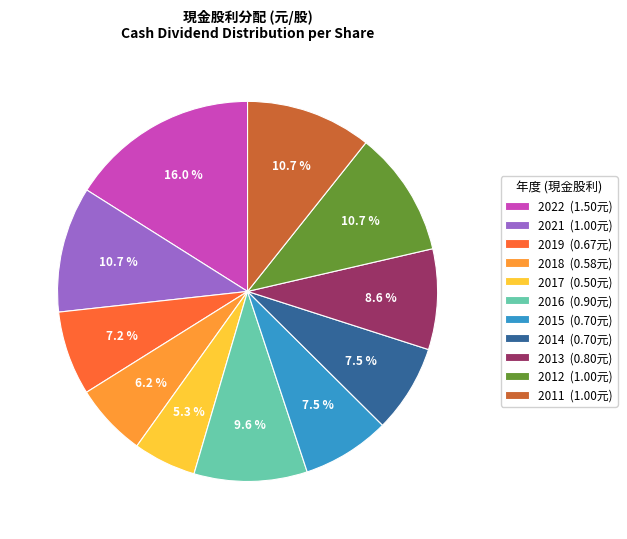

How many segments does this pie chart have?

11